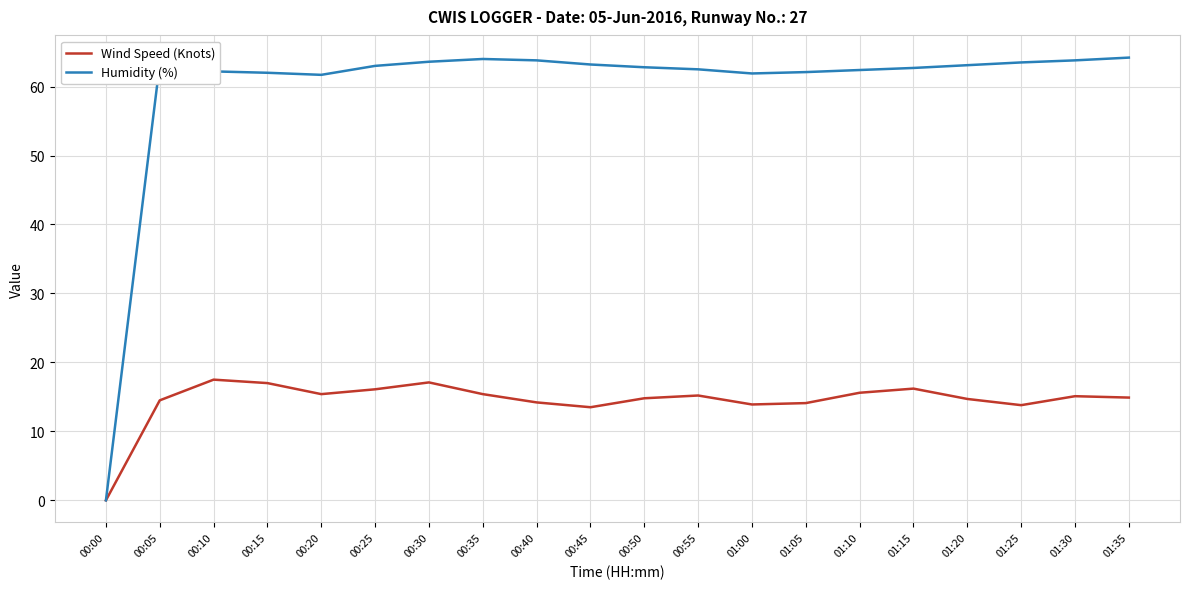

In Humidity (%), how many points are lower than both neighbors (excluding endpoints)?

2